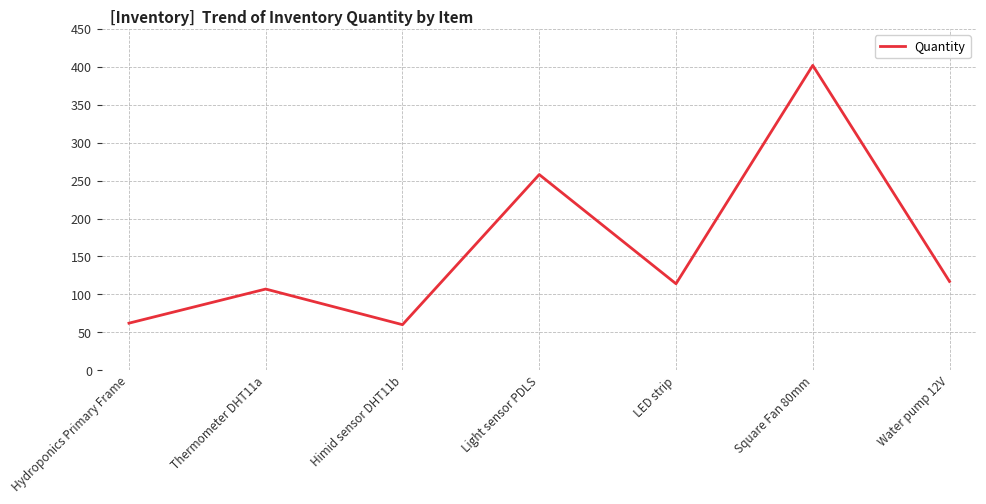

Reading right to left, list all the values displayed in this chart.

117	402	114	258	60	107	62